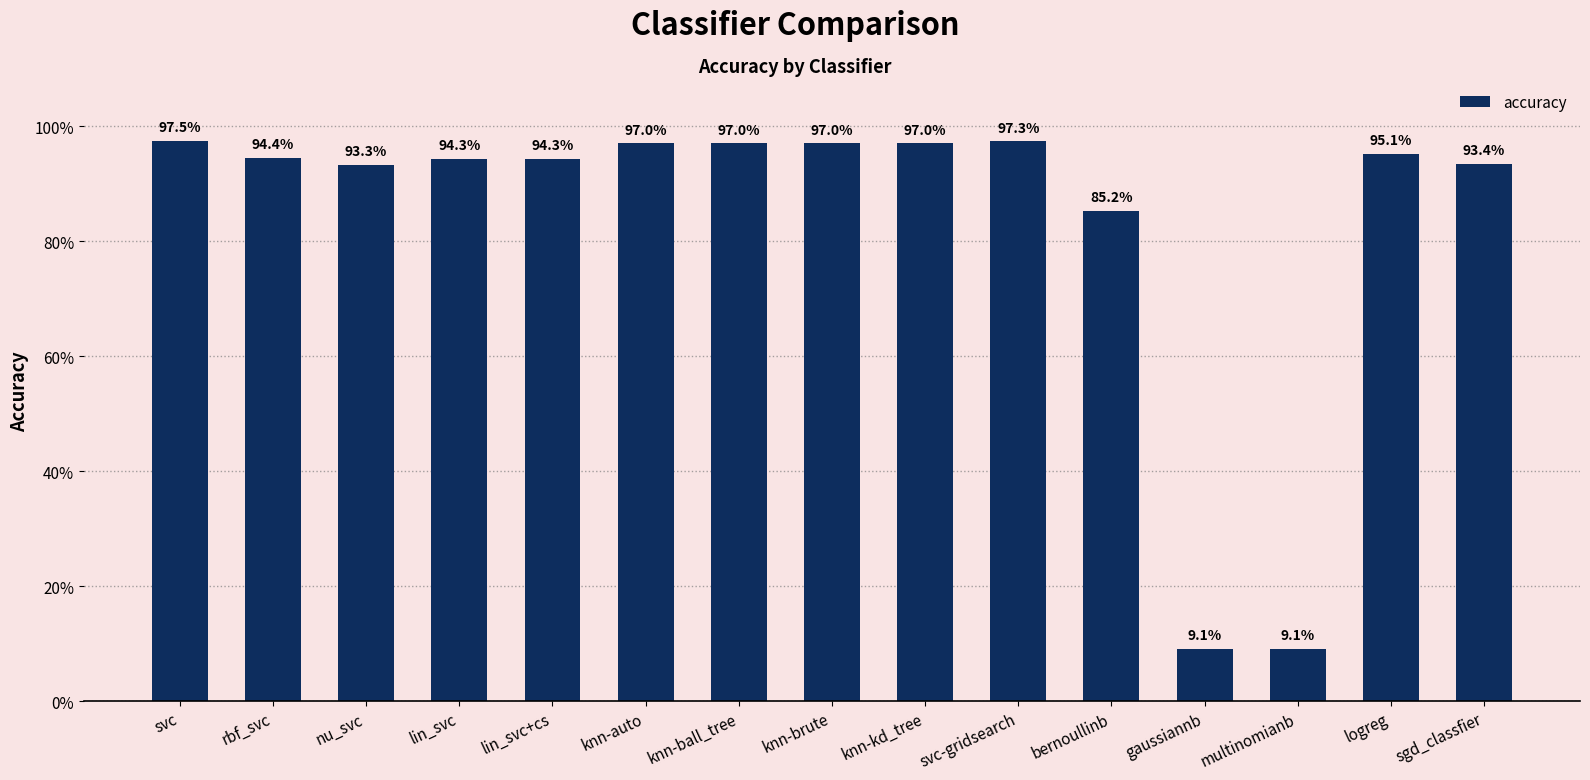

Reading right to left, transcribe all the data shown in this chart.

sgd_classfier=0.9	logreg=1.0	multinomianb=0.1	gaussiannb=0.1	bernoullinb=0.9	svc-gridsearch=1.0	knn-kd_tree=1.0	knn-brute=1.0	knn-ball_tree=1.0	knn-auto=1.0	lin_svc+cs=0.9	lin_svc=0.9	nu_svc=0.9	rbf_svc=0.9	svc=1.0